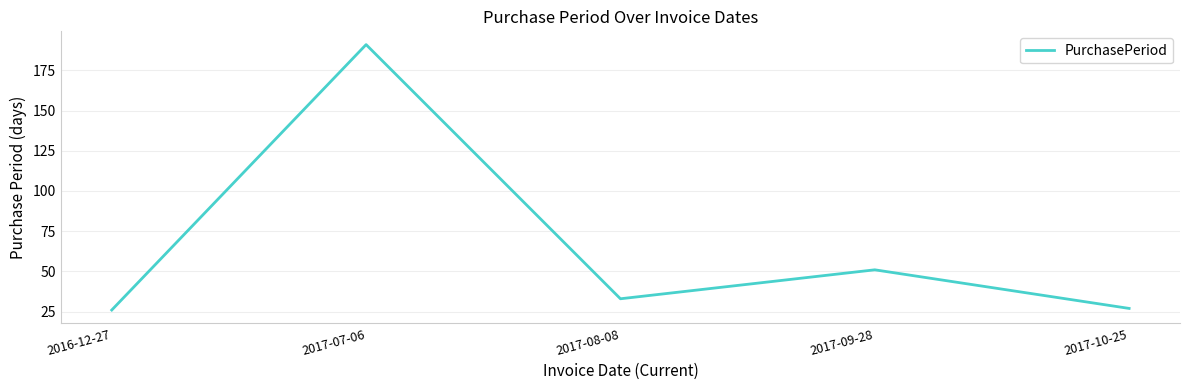

What is the difference between the second highest and minimum values?

25